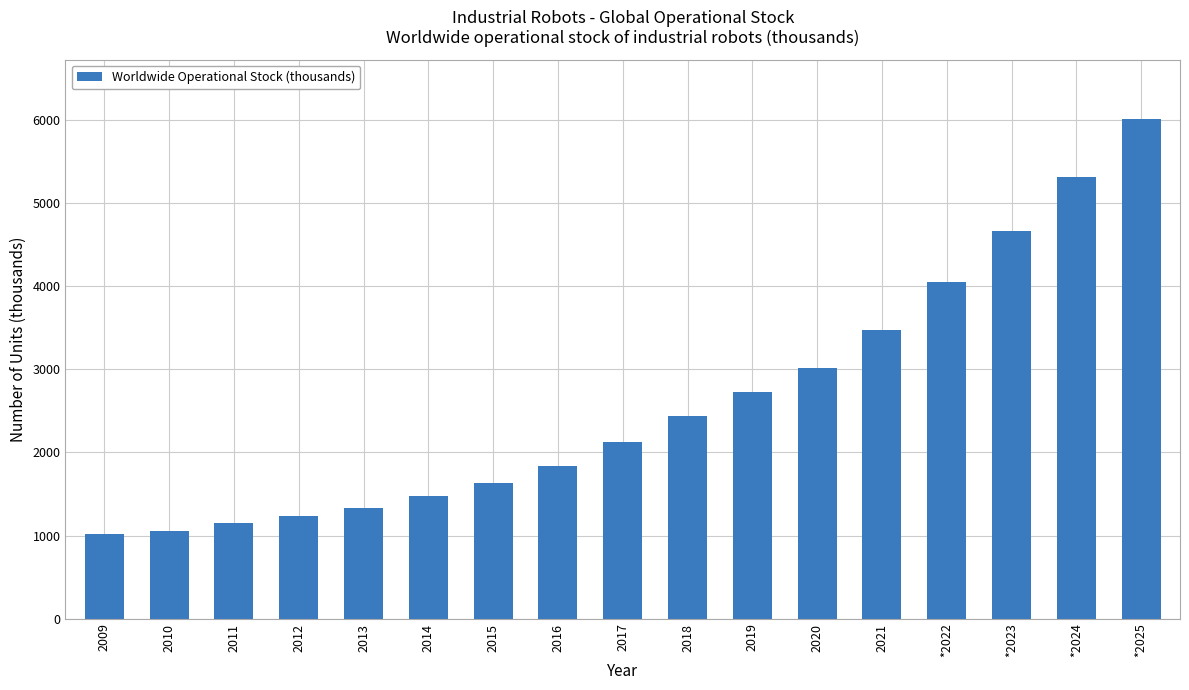

What is the value of the 9th bar from the left?

2125